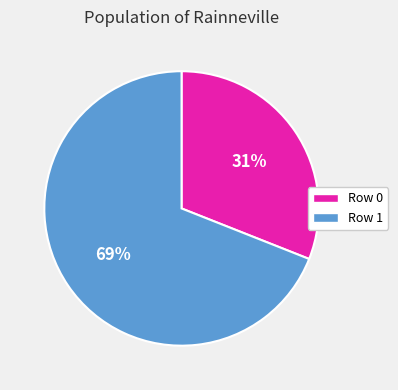

The Row 1 slice represents 69% of the pie. True or false?

True